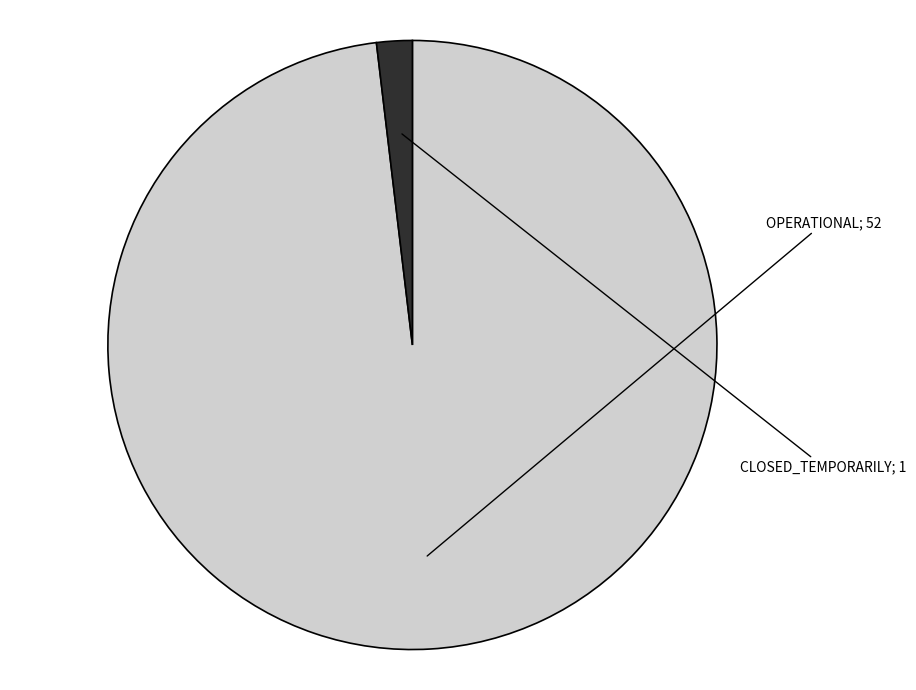

Is there a majority slice in this chart?

Yes